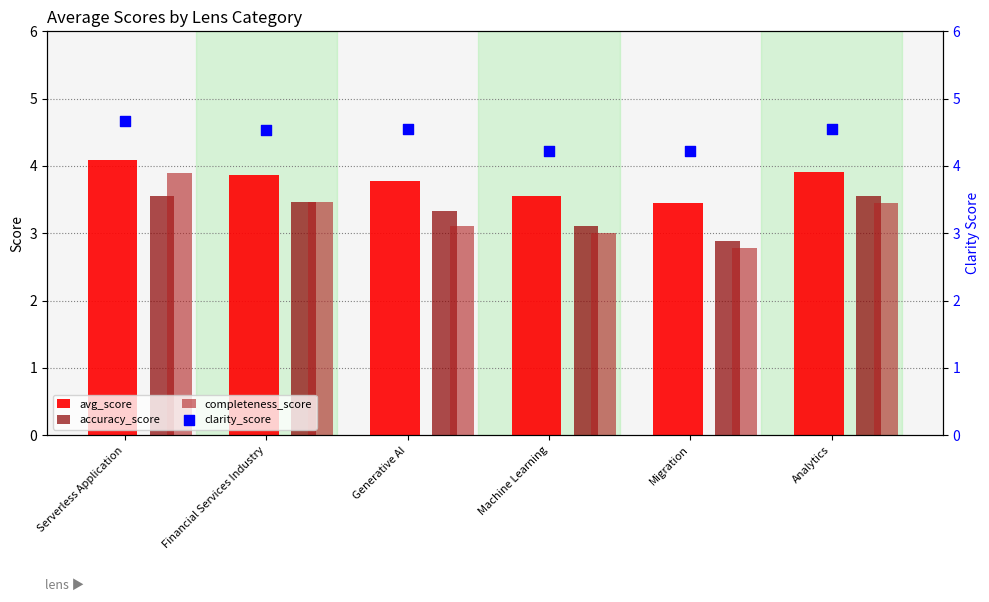

Is the value of avg_score at Analytics greater than the value of accuracy_score at Migration?

Yes